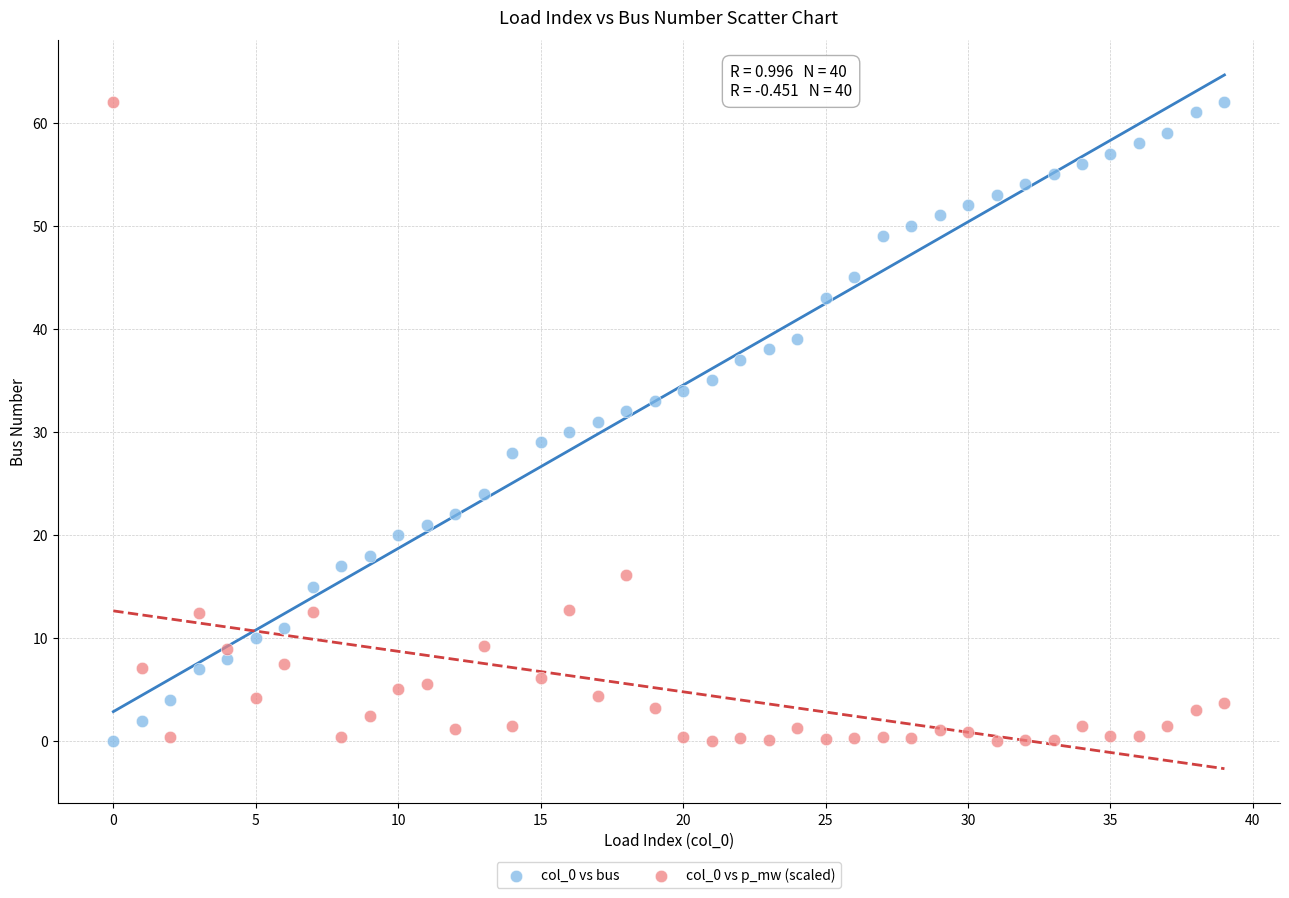

What are all the series names shown in the legend?

col_0 vs bus, col_0 vs p_mw (scaled)